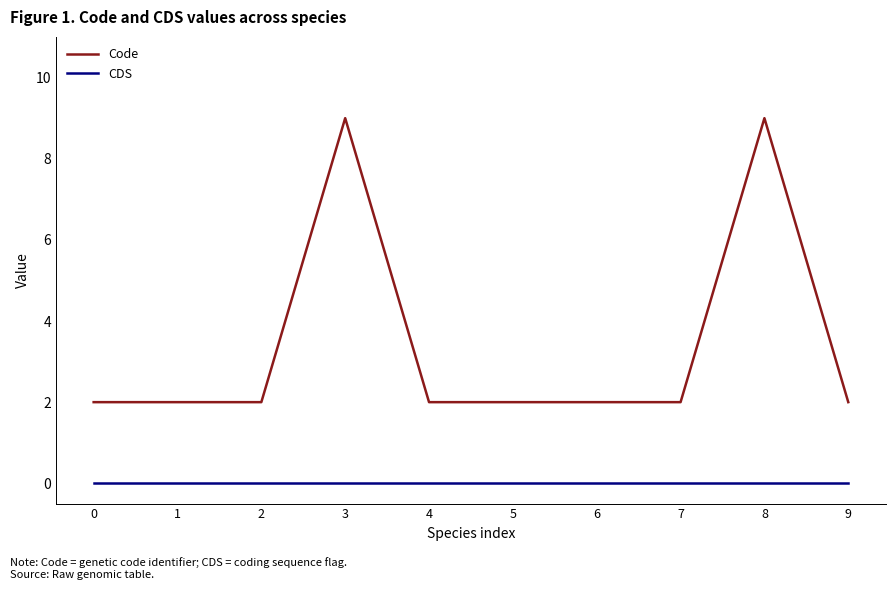

What is the approximate value of Code at 8?

9